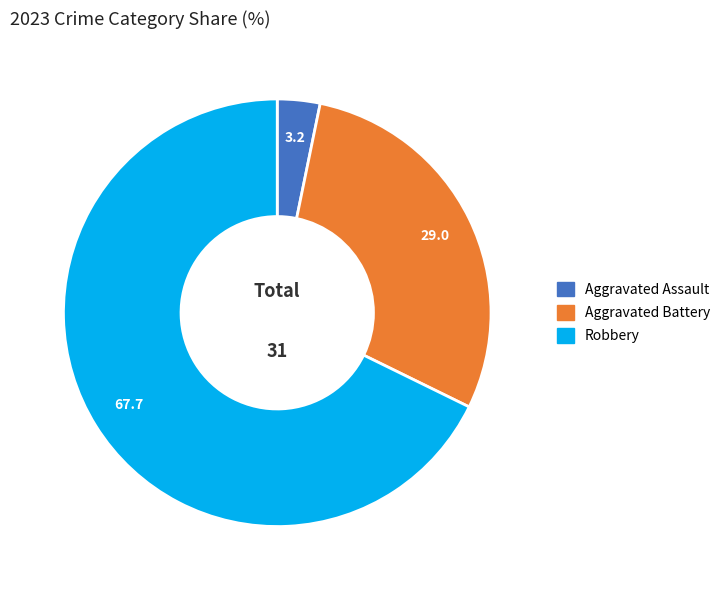

Is there any slice that represents more than half of the pie?

Yes